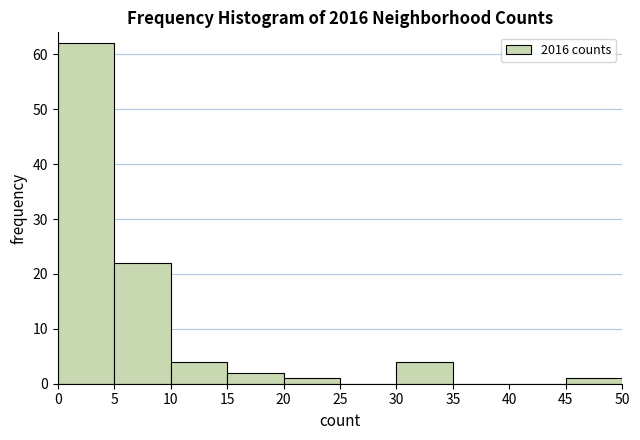

How tall is the bar that spans 45 to 50 on the x-axis? The values are not printed on the chart, so give them approximately, as read against the axis.

1